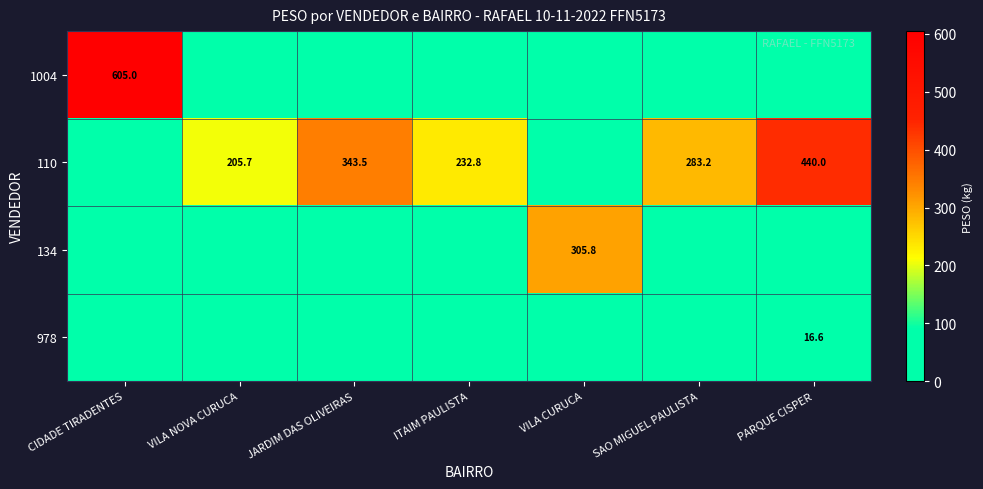

The value of 134 at VILA CURUCA is 305.8. True or false?

True